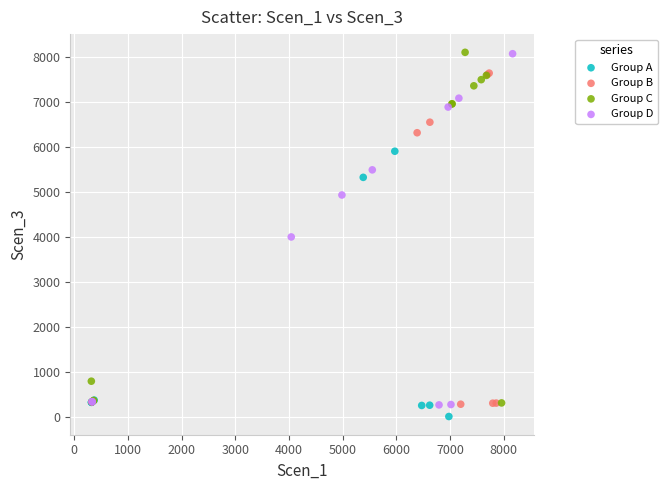

Which series reaches the minimum Y coordinate?

Group A